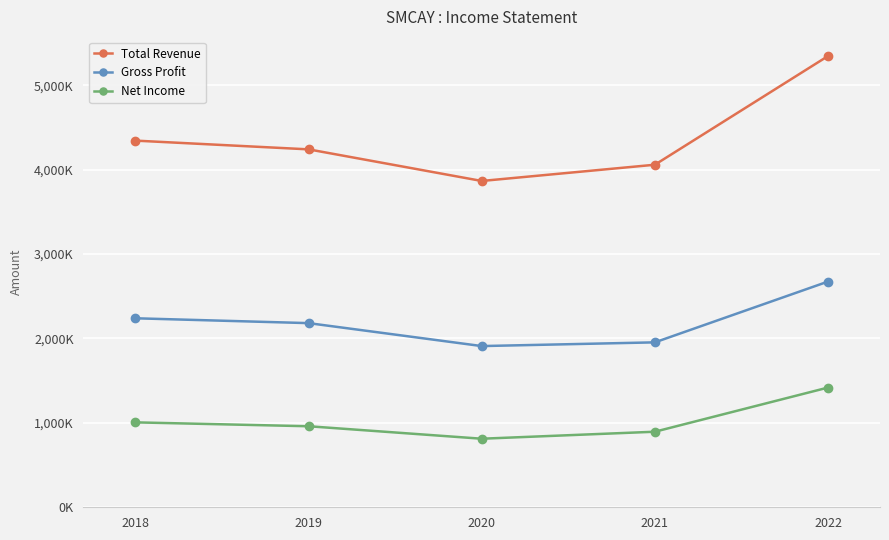

List the labels in order of Total Revenue value, largest first.

2022, 2018, 2019, 2021, 2020